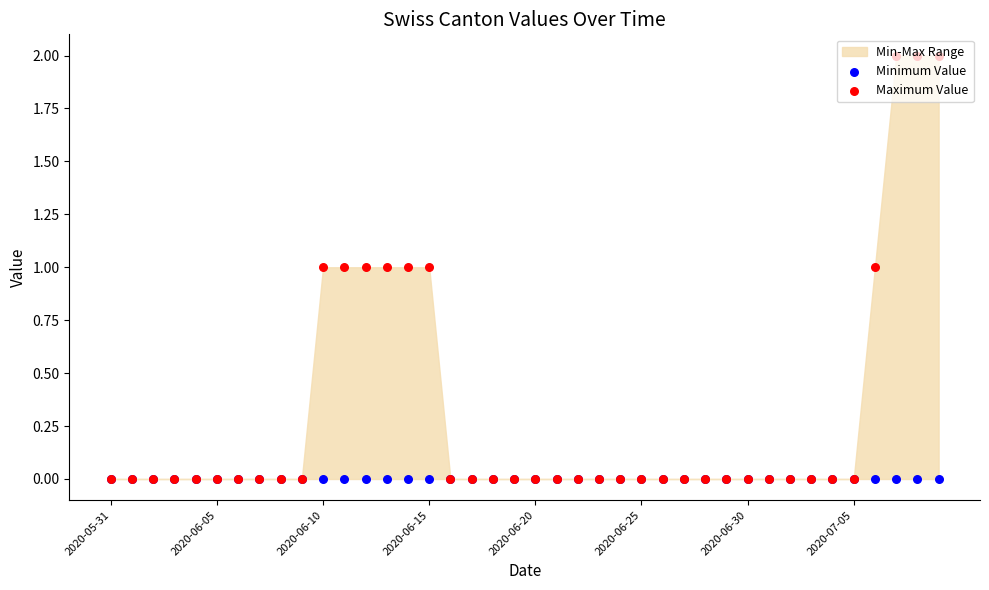

Which series reaches the maximum Y coordinate?

Maximum Value